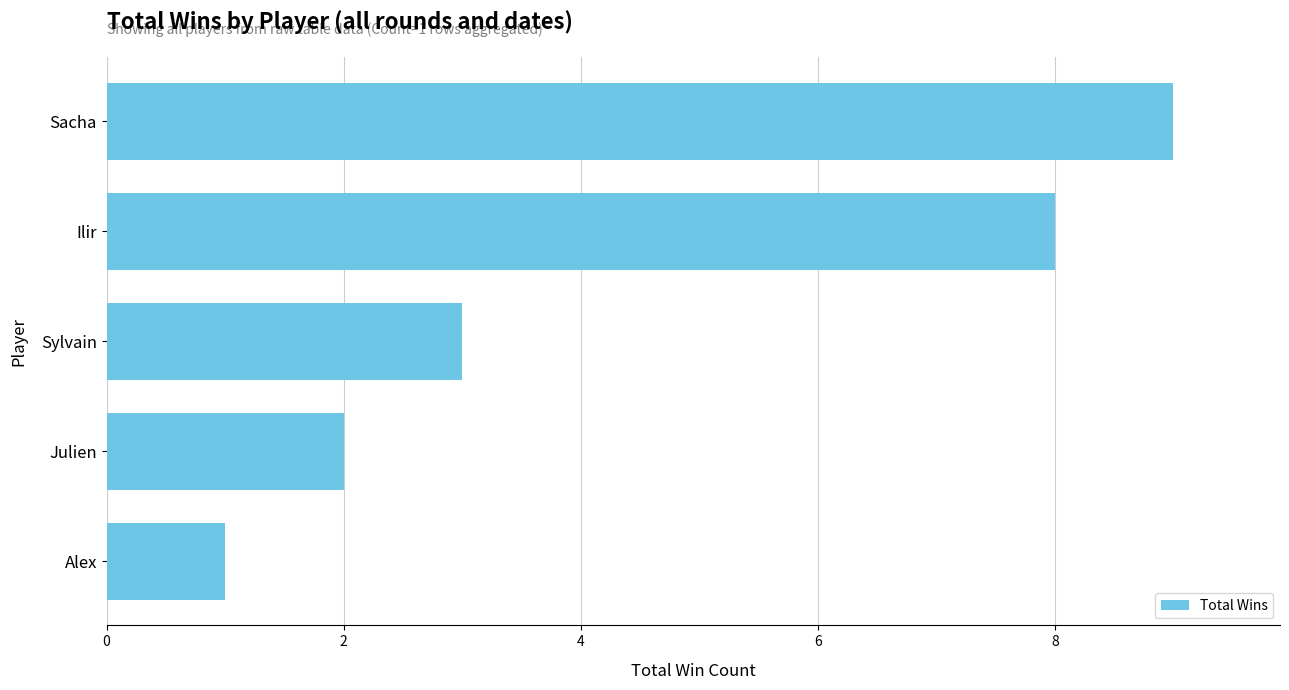

List the labels in order of value, largest first.

Sacha, Ilir, Sylvain, Julien, Alex